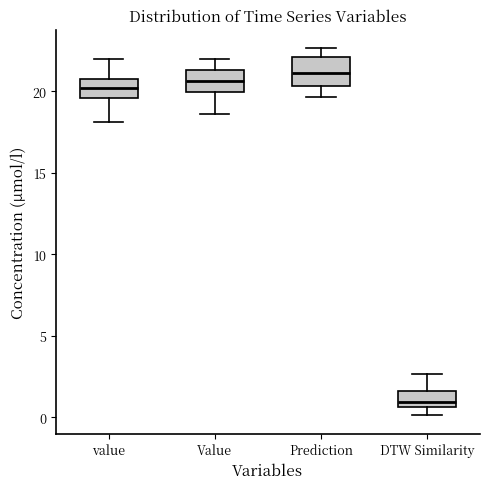

Which box's median line is the highest?

Prediction